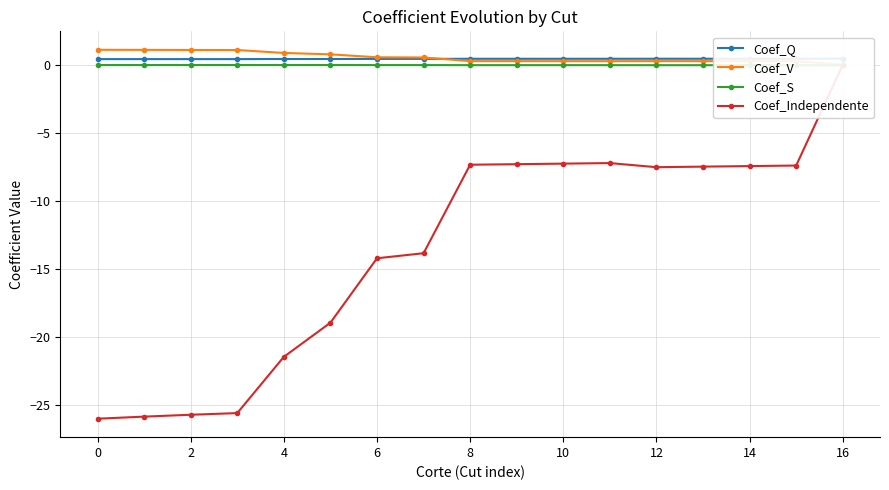

True or false: Coef_Q and Coef_S intersect in this chart.

False